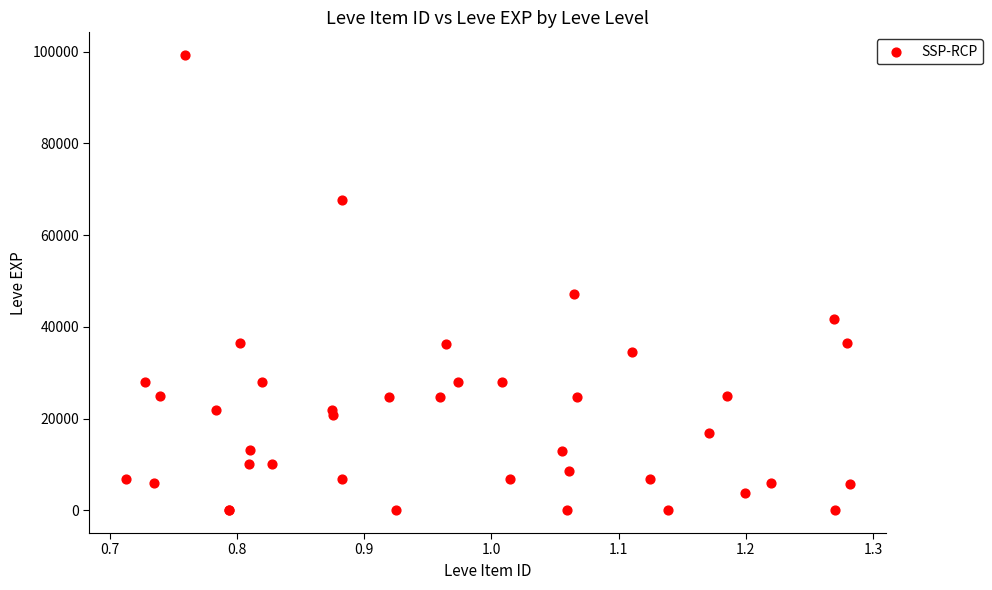

What Y value in the scatter plot is closest to 49610?

47200